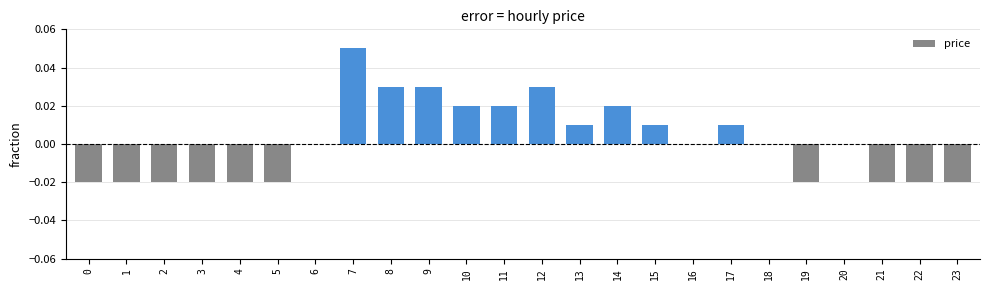

At which category does the chart reach its peak across all series?

7